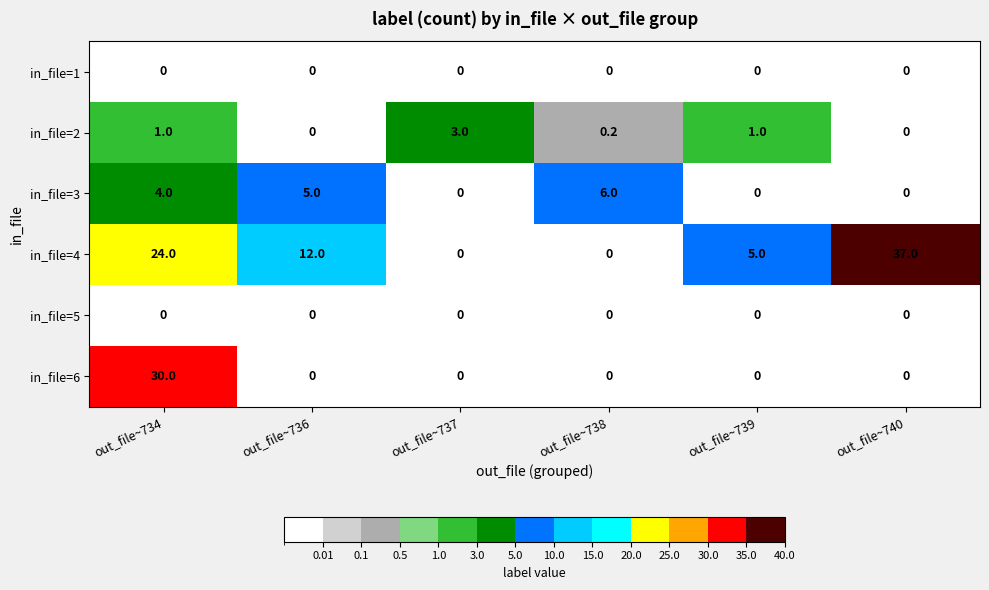

What is the difference between the maximum and minimum values in the in_file=4 series?

37.0